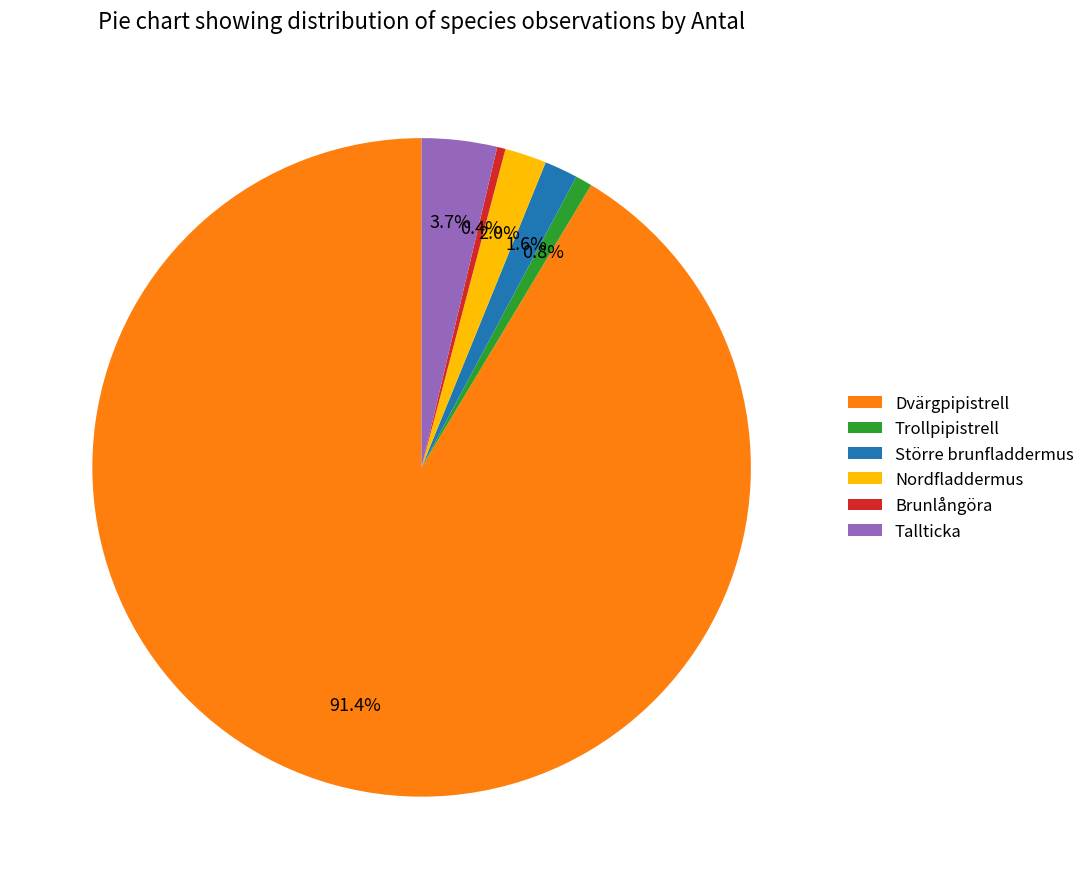

How much of the chart is everything except Större brunfladdermus?

98.4%